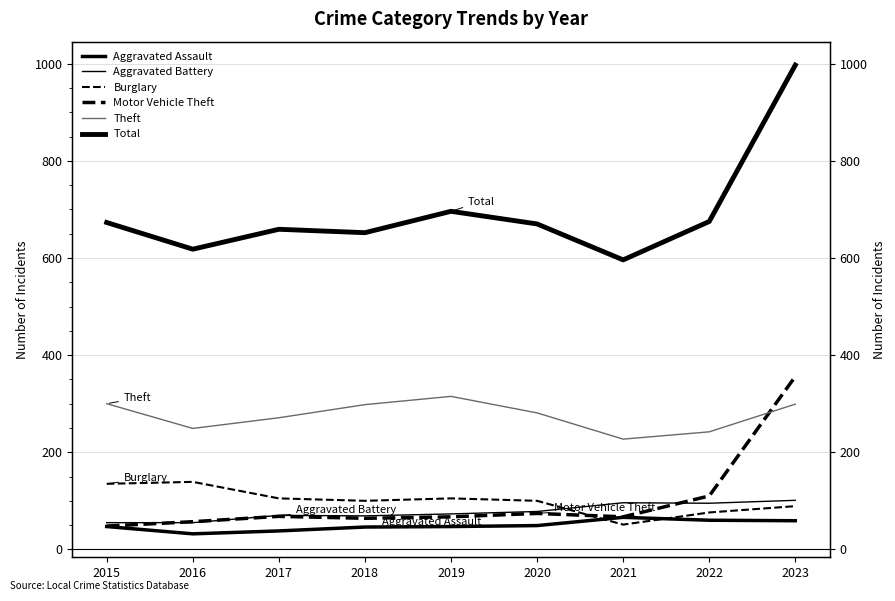

What are all the series names shown in the legend?

Aggravated Assault, Aggravated Battery, Burglary, Motor Vehicle Theft, Theft, Total